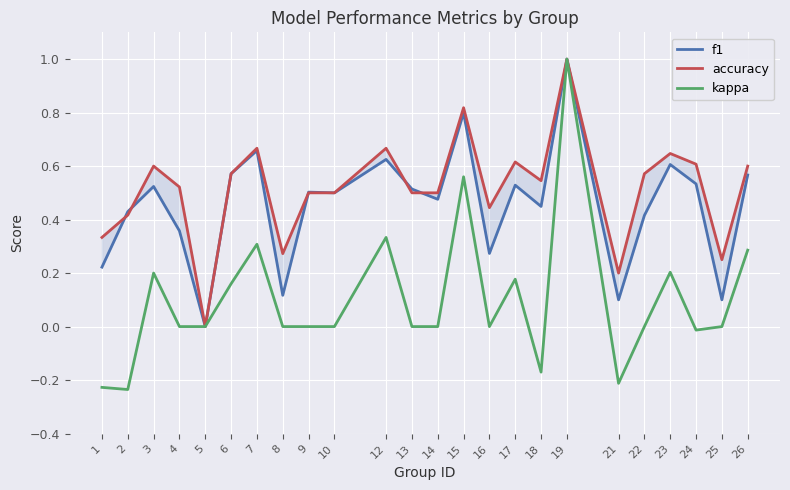

Between 13 and 12, which is larger?

12